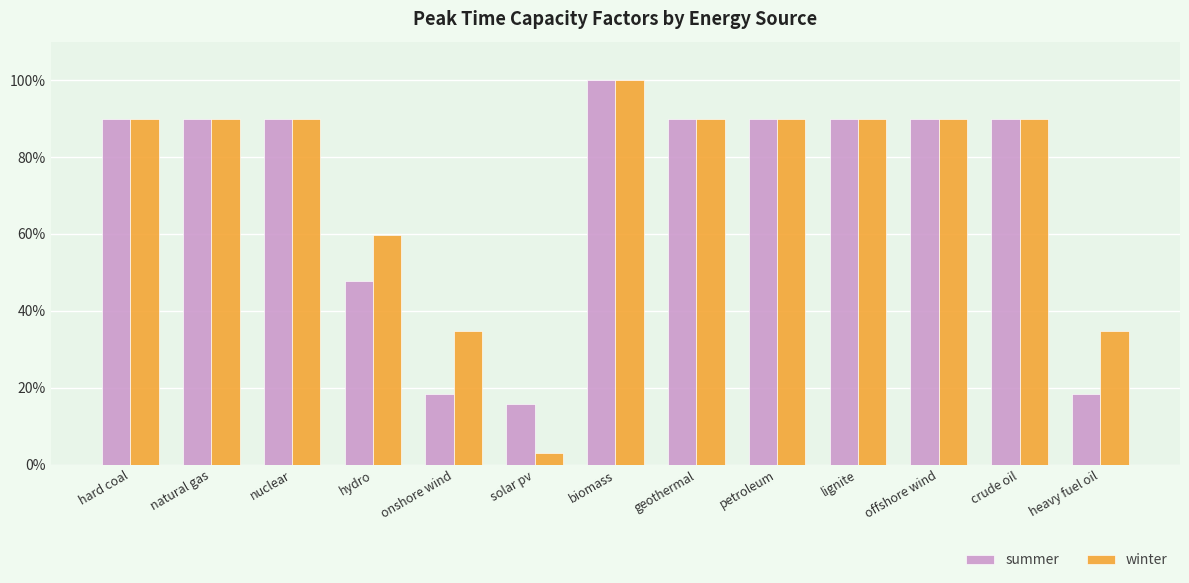

What value does the summer series have at crude oil?

0.9